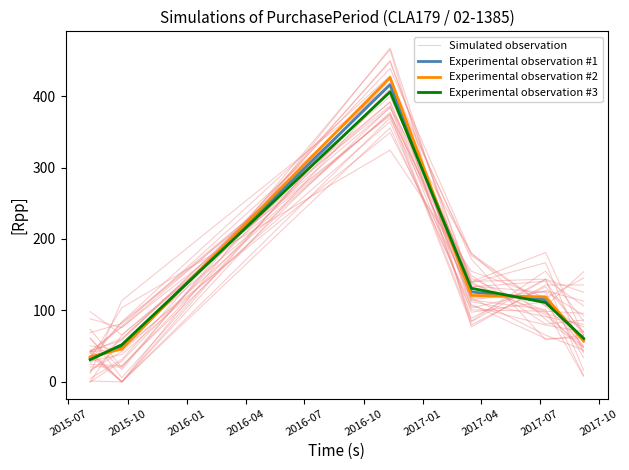

How many interior local peaks does the Simulated observation series have?

1